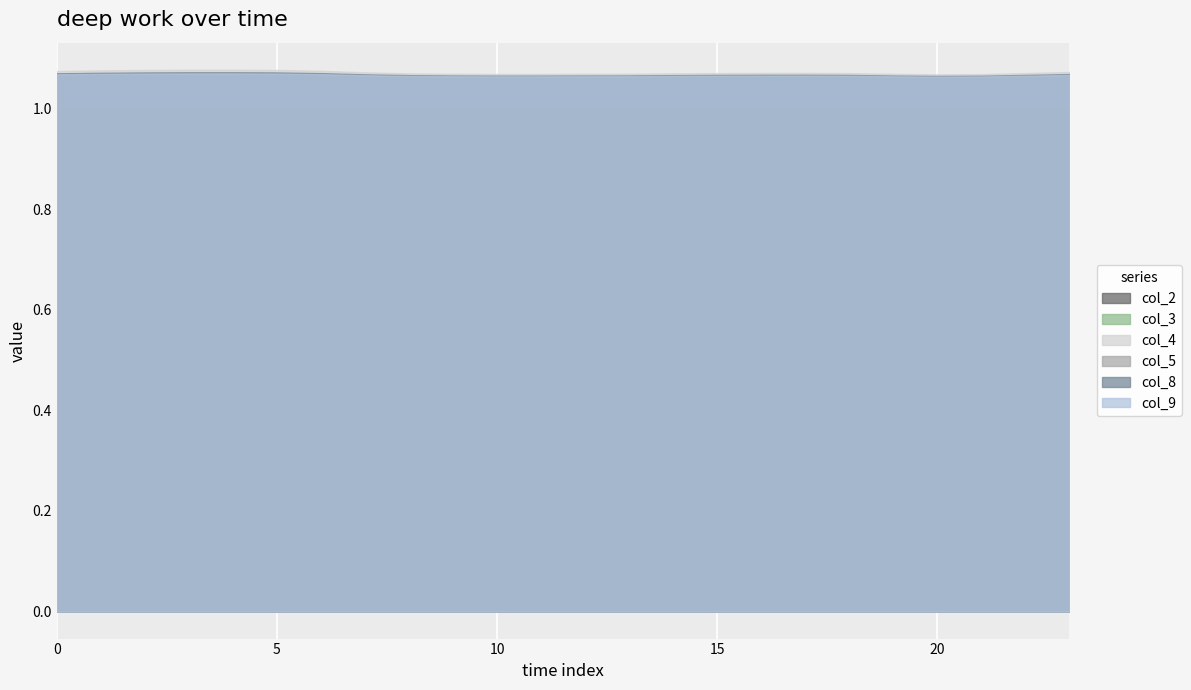

The col_3 series shows 1.1 at 11. True or false?

True